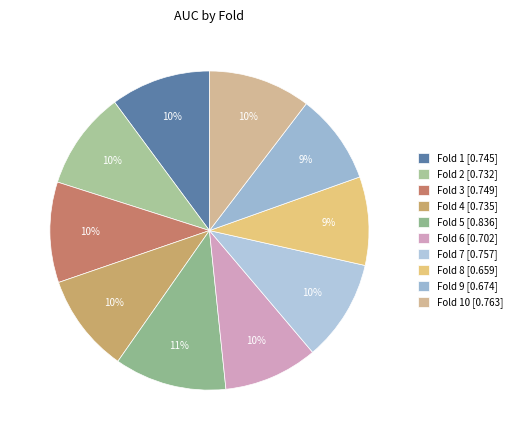

Rank the categories by value from lowest to highest.

8, 9, 6, 2, 4, 1, 3, 7, 10, 5